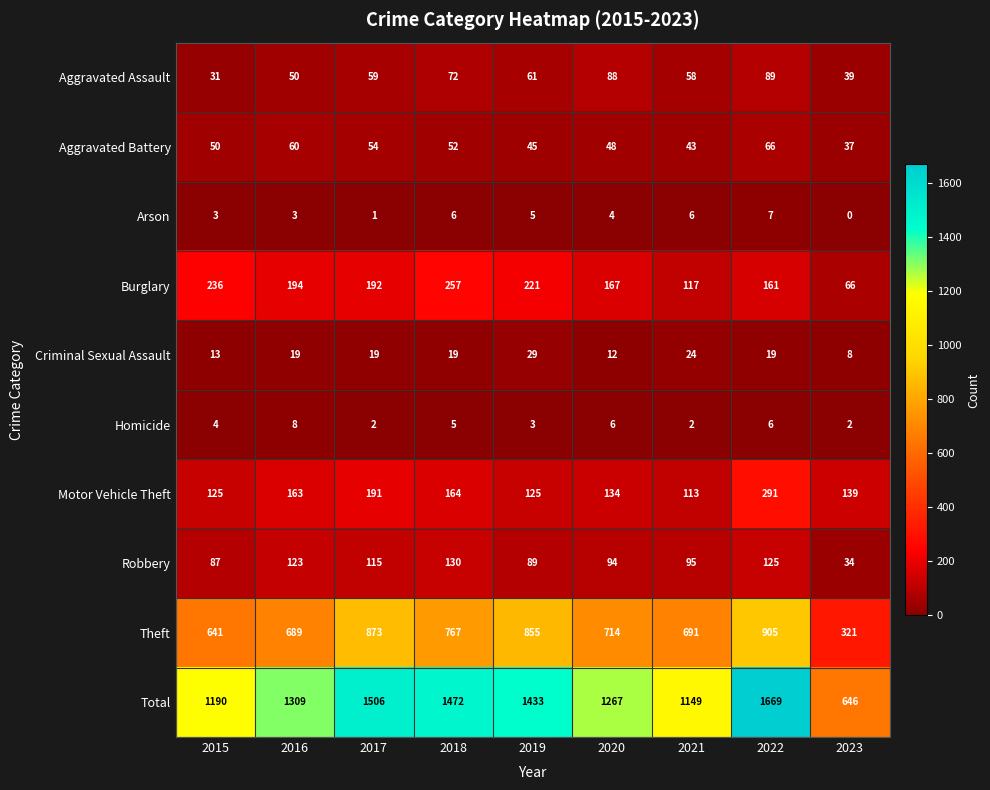

What is the greatest value displayed?

1669